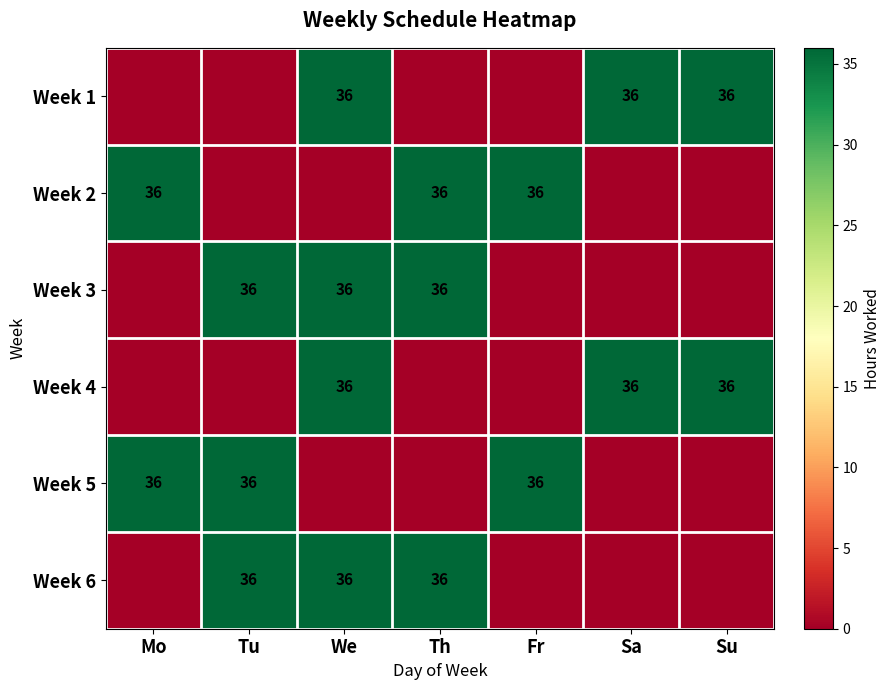

At how many categories does at least one series exceed 28?

7